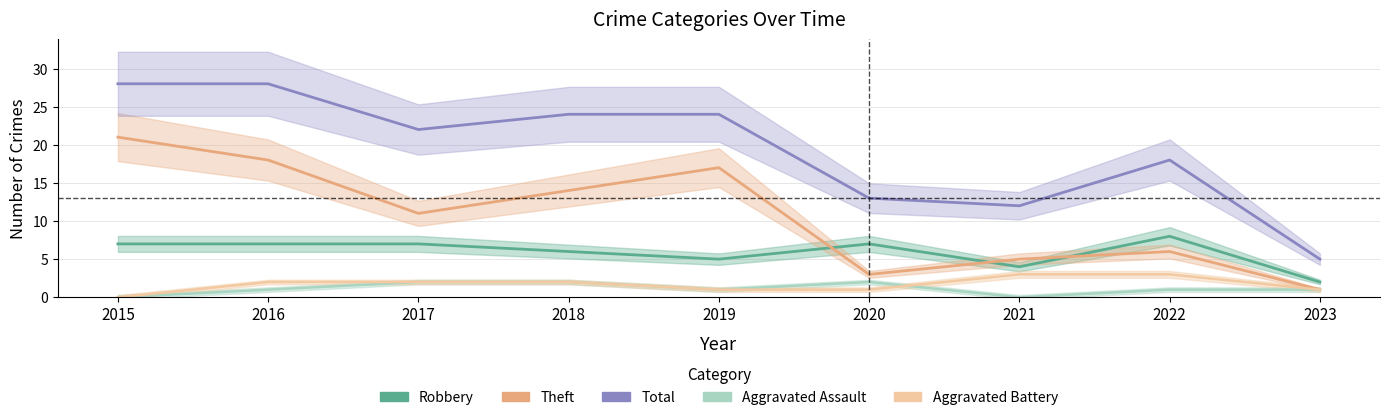

Where does the Theft series first go above 11?

2015